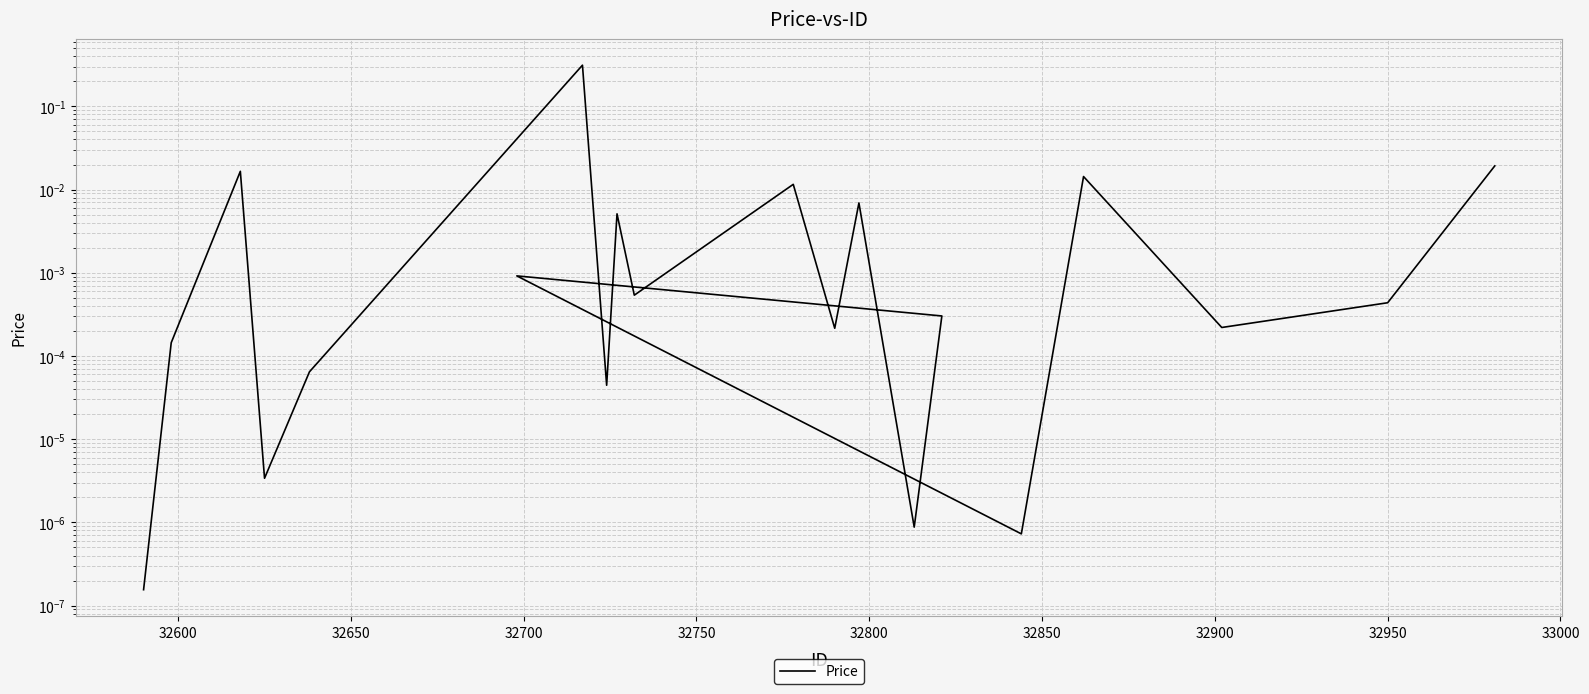

What is the greatest value displayed?

0.3